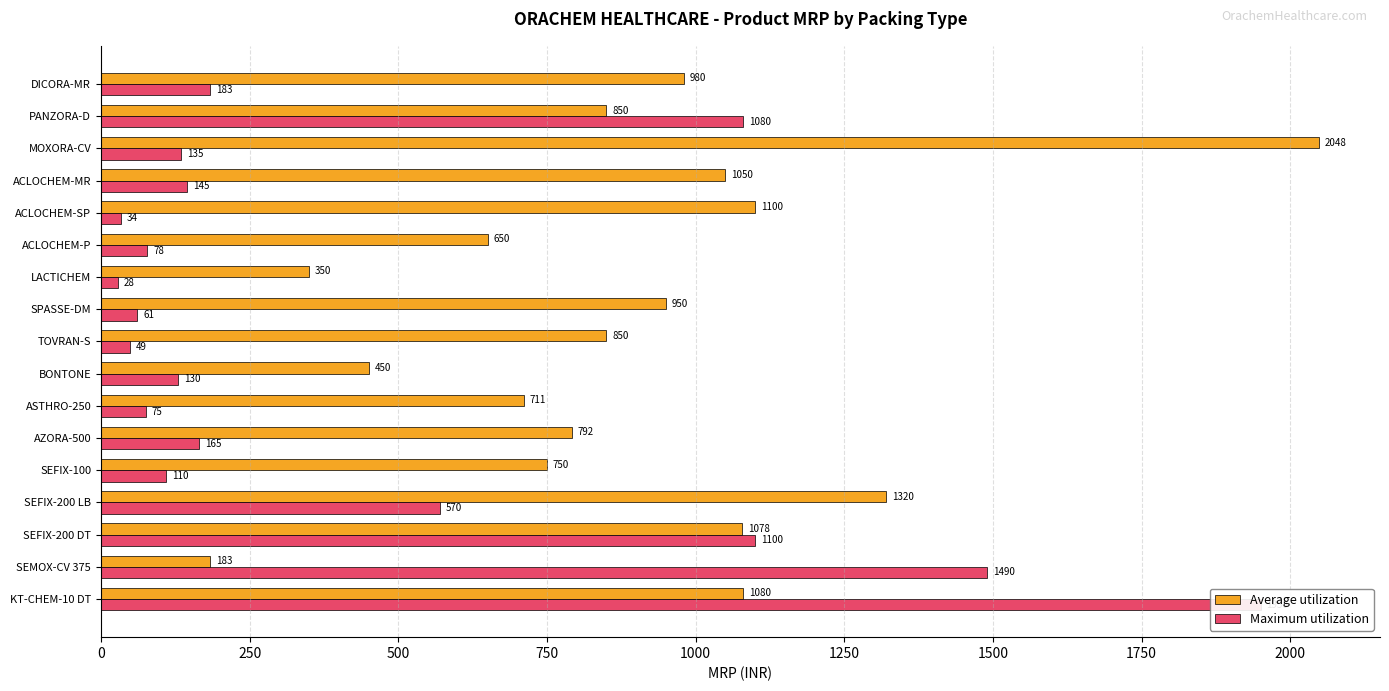

How many groups of bars are there?

17